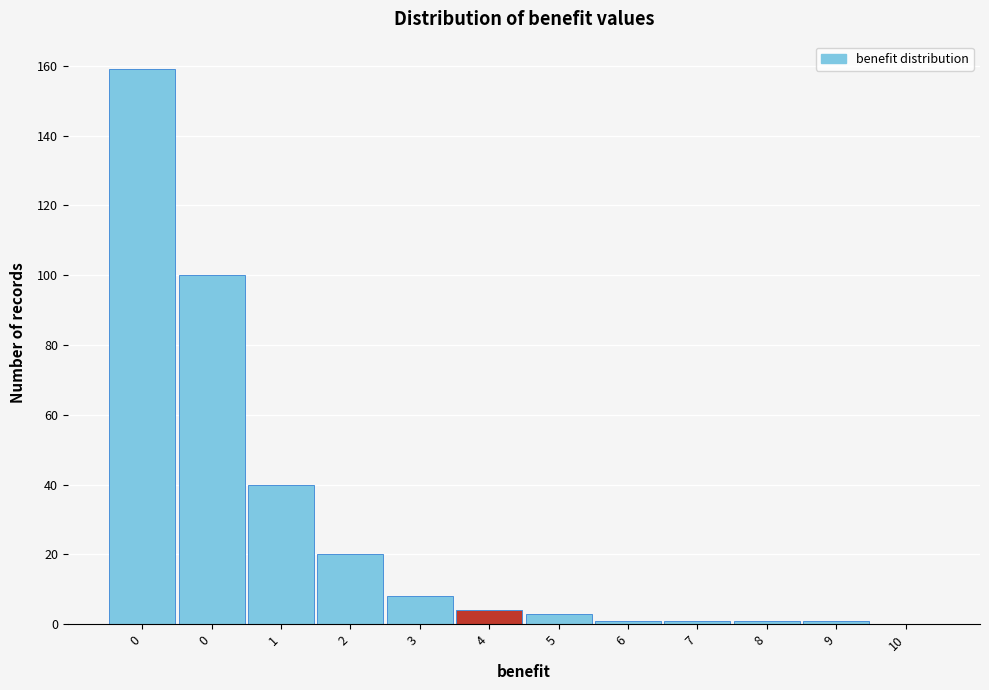

Count the number of data series in this chart.

1